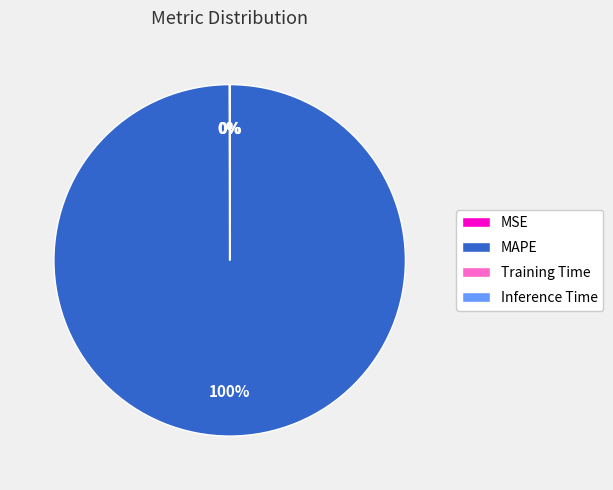

Which category has the biggest portion of the pie?

MAPE